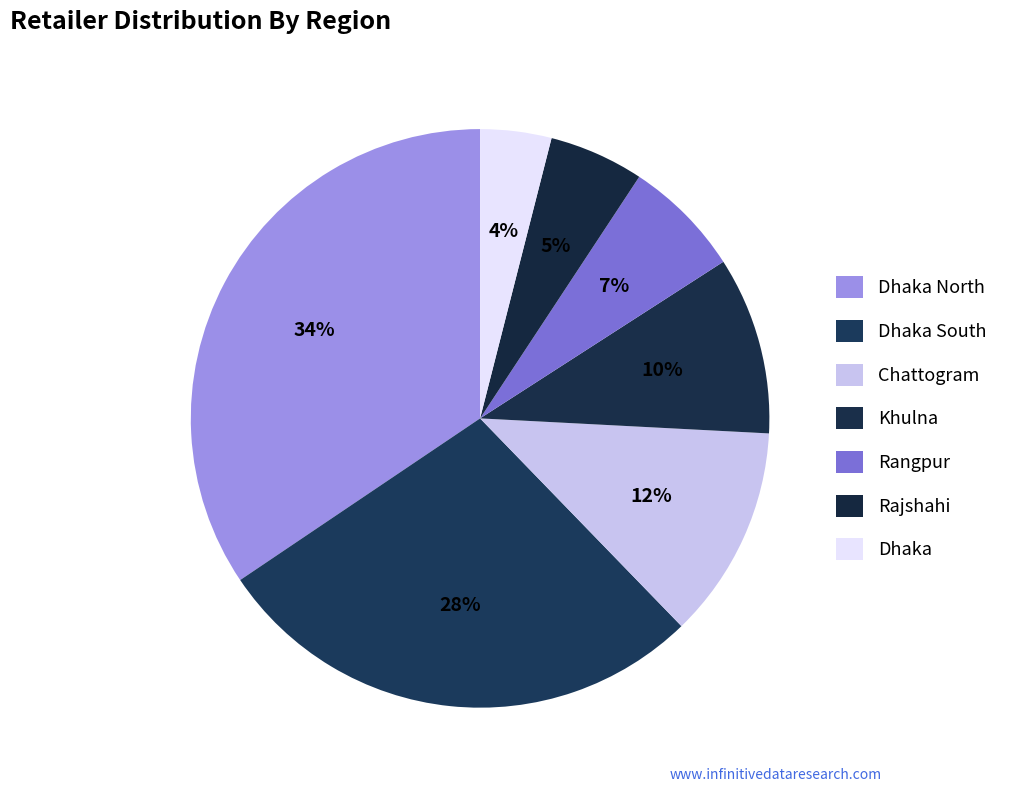

Combined, what portion of the pie is Dhaka and Chattogram?

15.9%